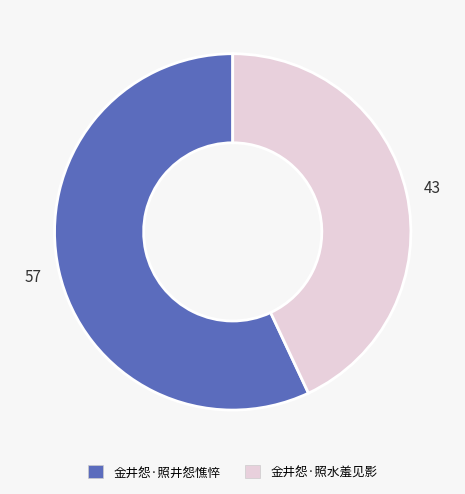

Rank the categories by value from highest to lowest.

金井怨·照井怨憔悴, 金井怨·照水羞见影